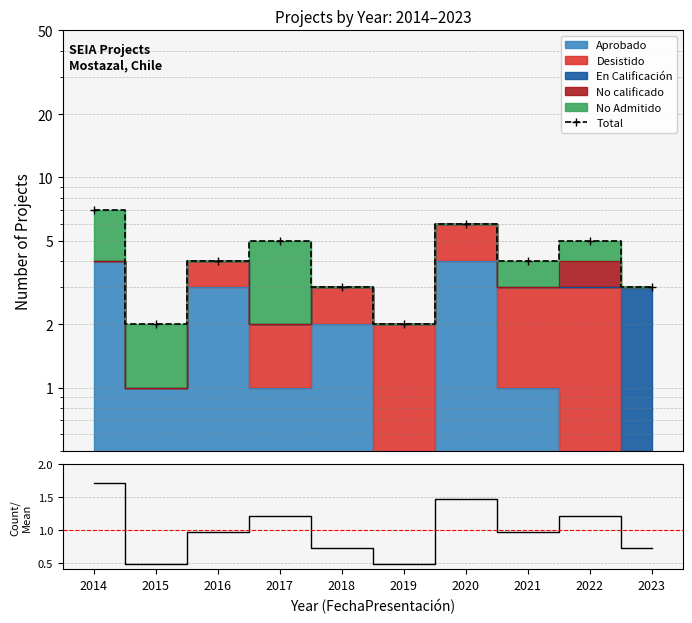

The Total series shows 6.3 at 2016. True or false?

False